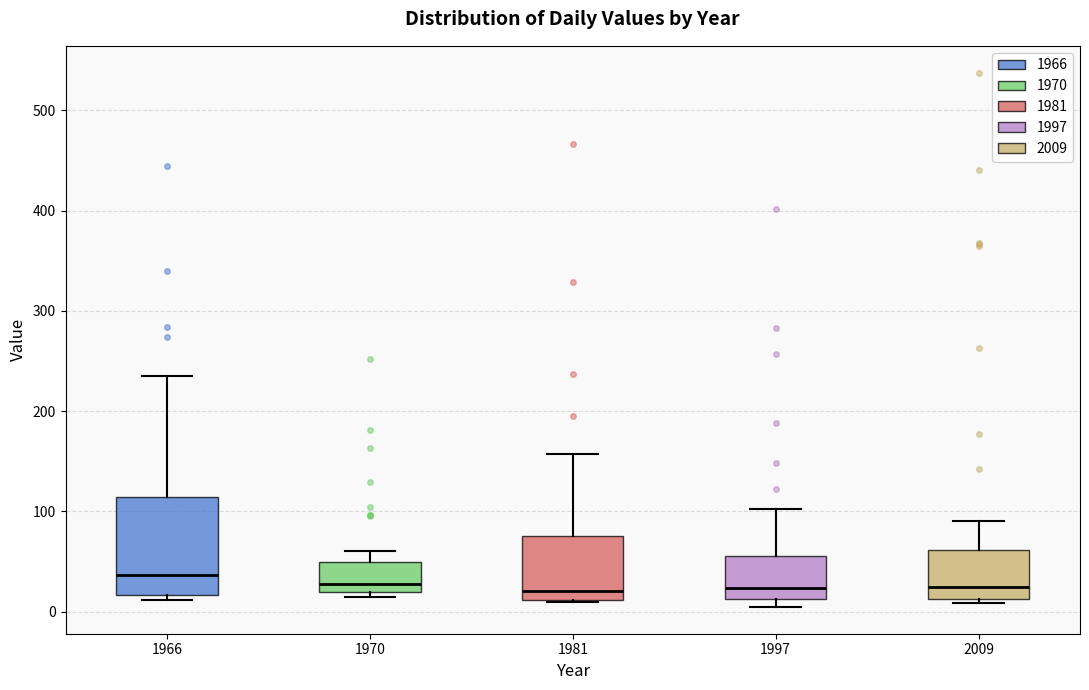

Reading left to right, transcribe this box plot: for each box, give where its median line is, the range the box spans, and where its two whiskers end, as read against the y-axis. The values are not printed on the chart, so give them approximately, as read against the axis.

1966: median 40, box 20 to 110, whiskers 10 to 230
1970: median 30, box 20 to 50, whiskers 10 to 60
1981: median 20, box 10 to 80, whiskers 10 to 160
1997: median 20, box 10 to 60, whiskers 0 to 100
2009: median 30, box 10 to 60, whiskers 10 (just below the box's lower edge) to 90